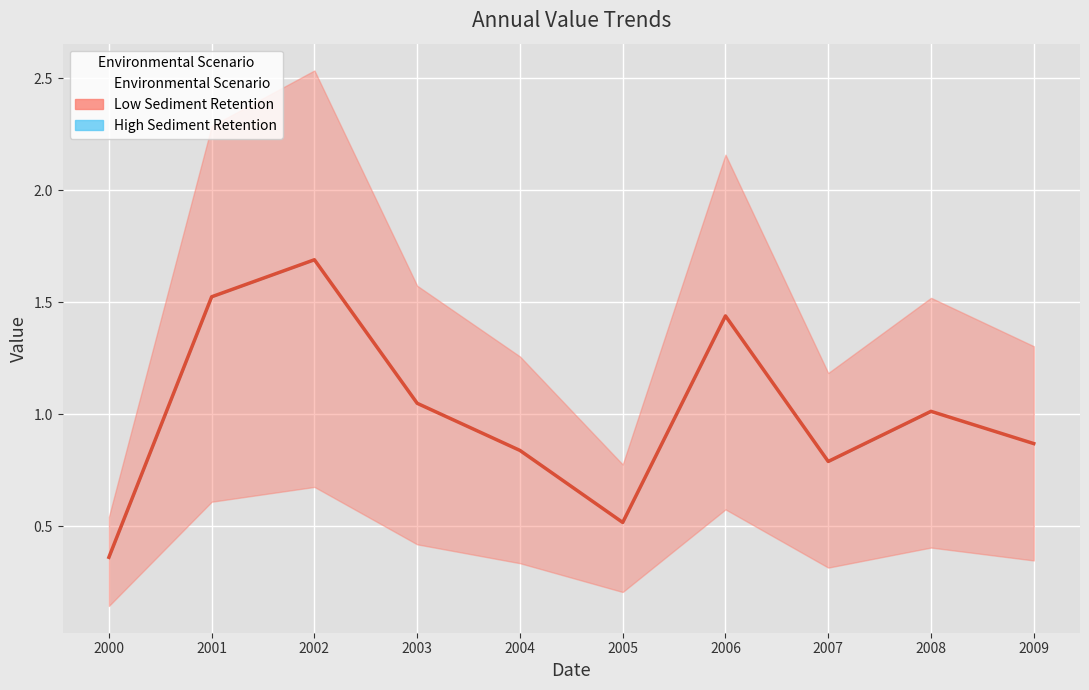

Where is the data nearest to the value 1?

2008